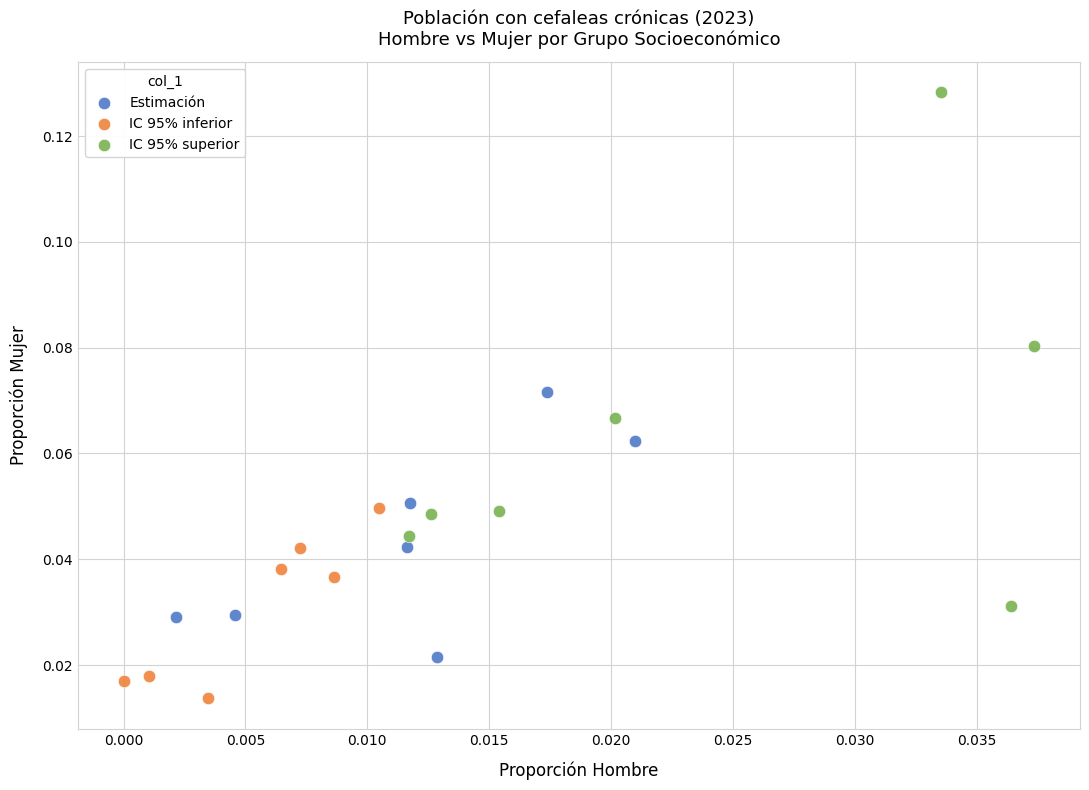

Which series contains the lowest Y value?

IC 95% inferior